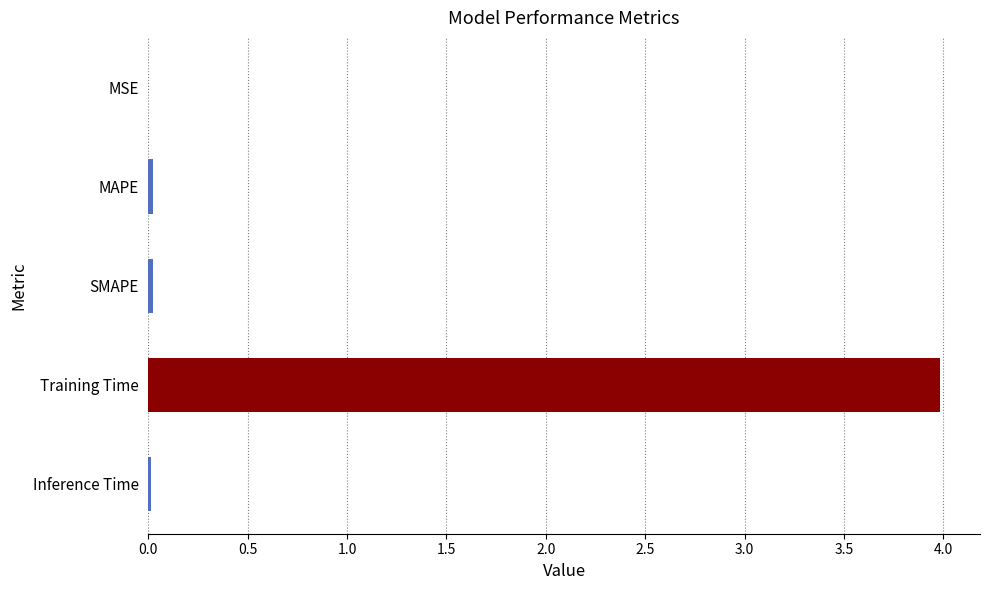

The chart shows a value of 0.0 at MSE. True or false?

True